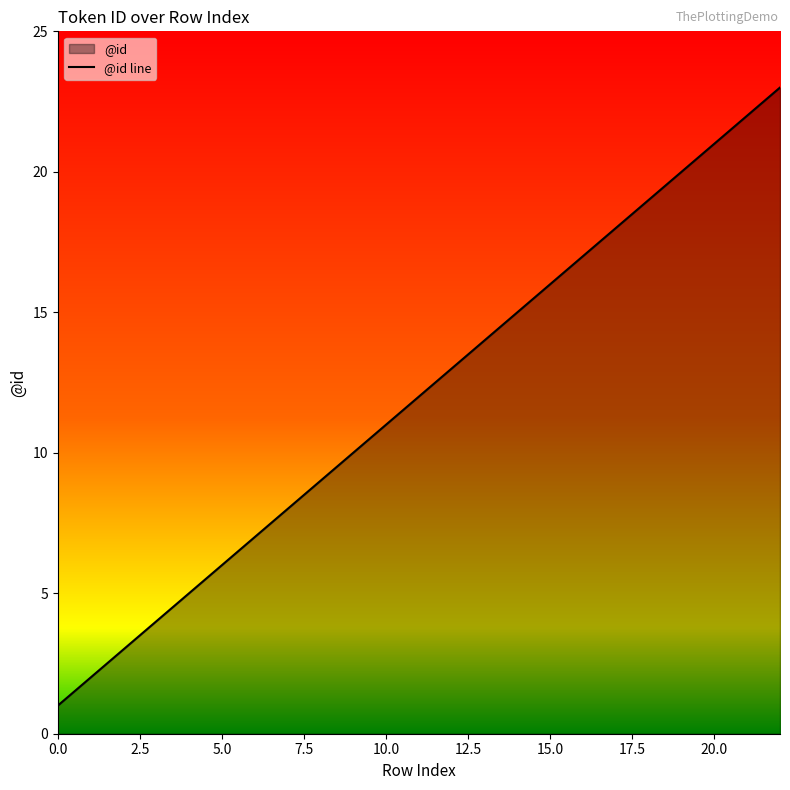

At which category does the chart reach its peak across all series?

22